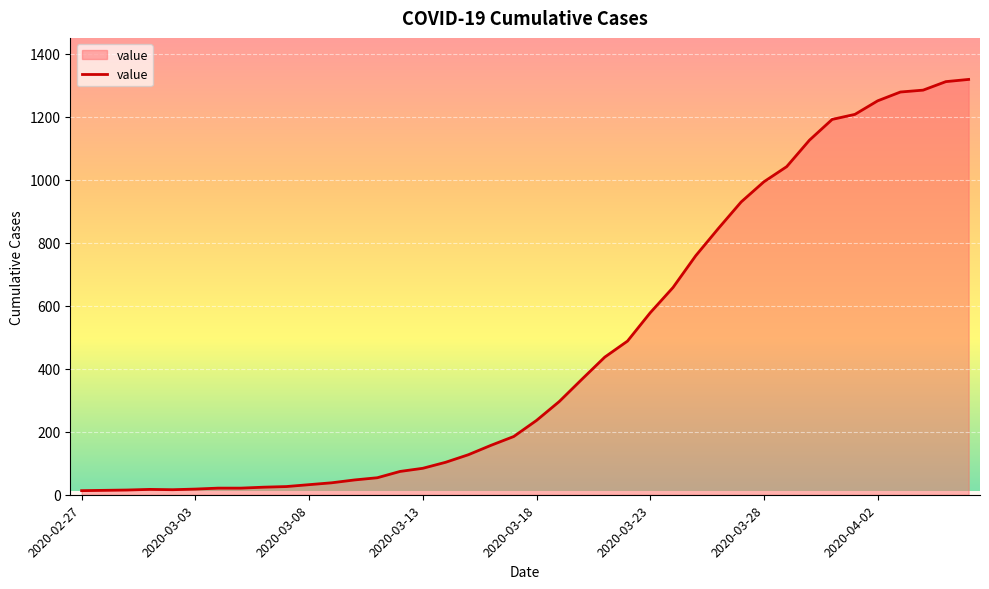

What is the difference between the maximum and minimum values?

1306